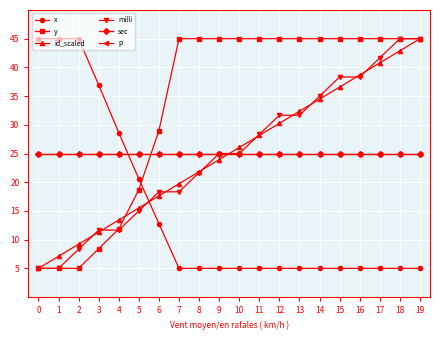

Which has a higher value, 3 or 10?

3